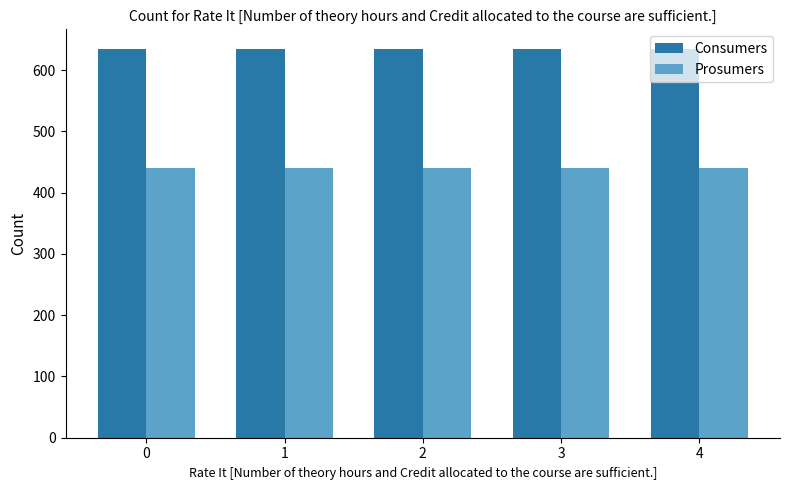

Rank the series by their average value, from lowest to highest.

Prosumers, Consumers